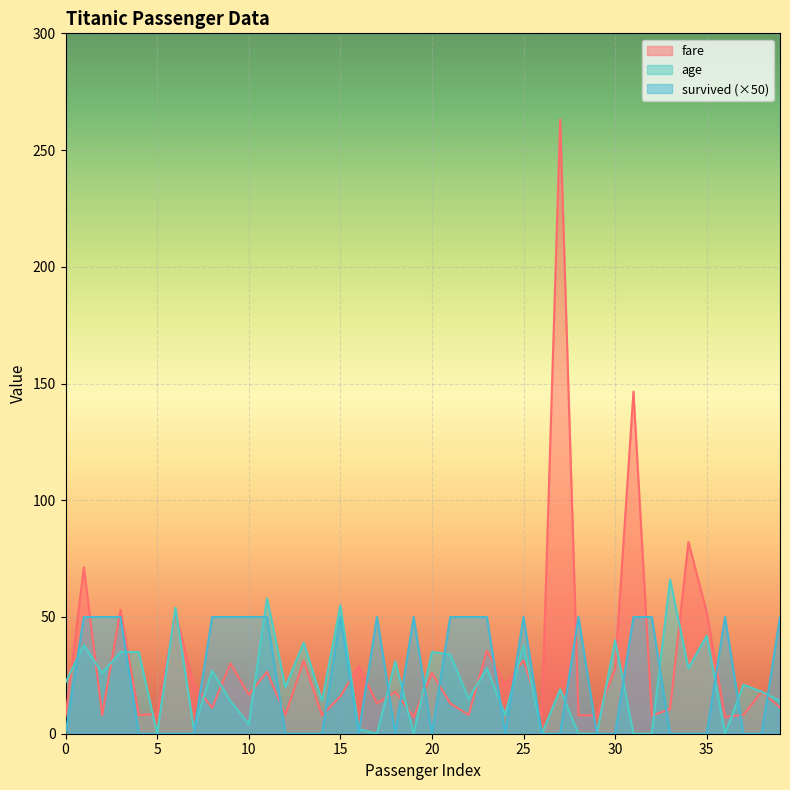

Rank the series by their average value, from lowest to highest.

age, survived (×50), fare